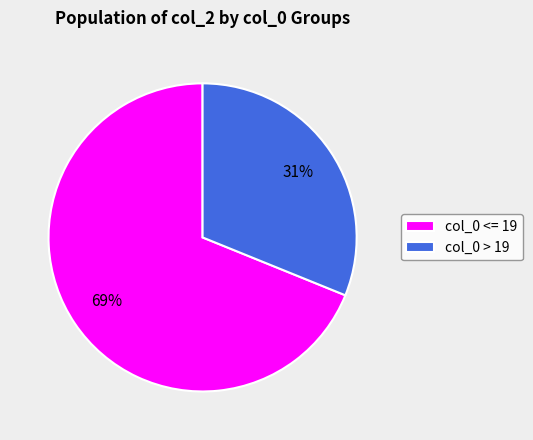

To the nearest percent, what is the difference between the largest and smallest slice percentages?

38%